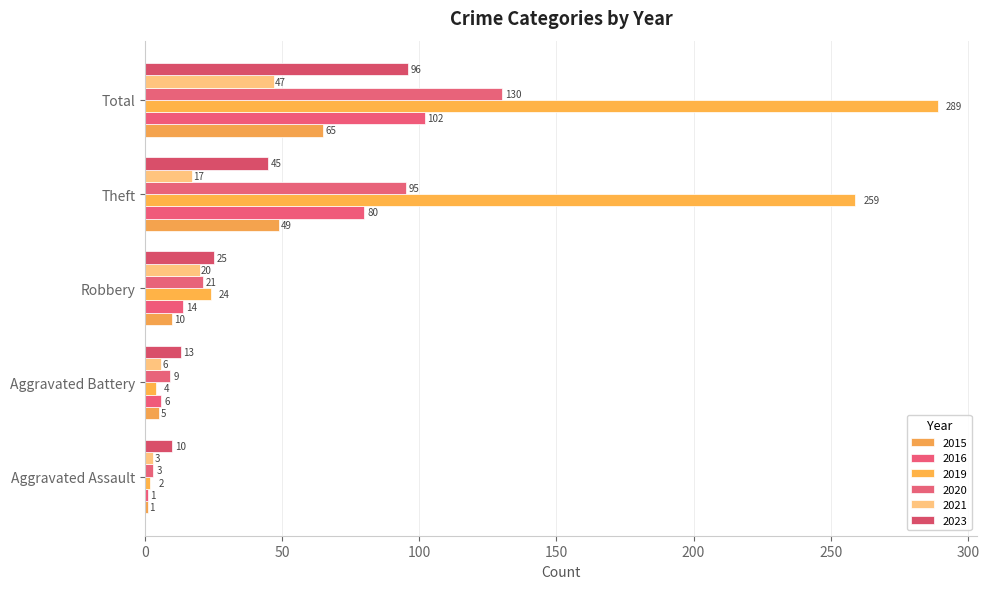

How many values in the 2023 series are below 25?

2